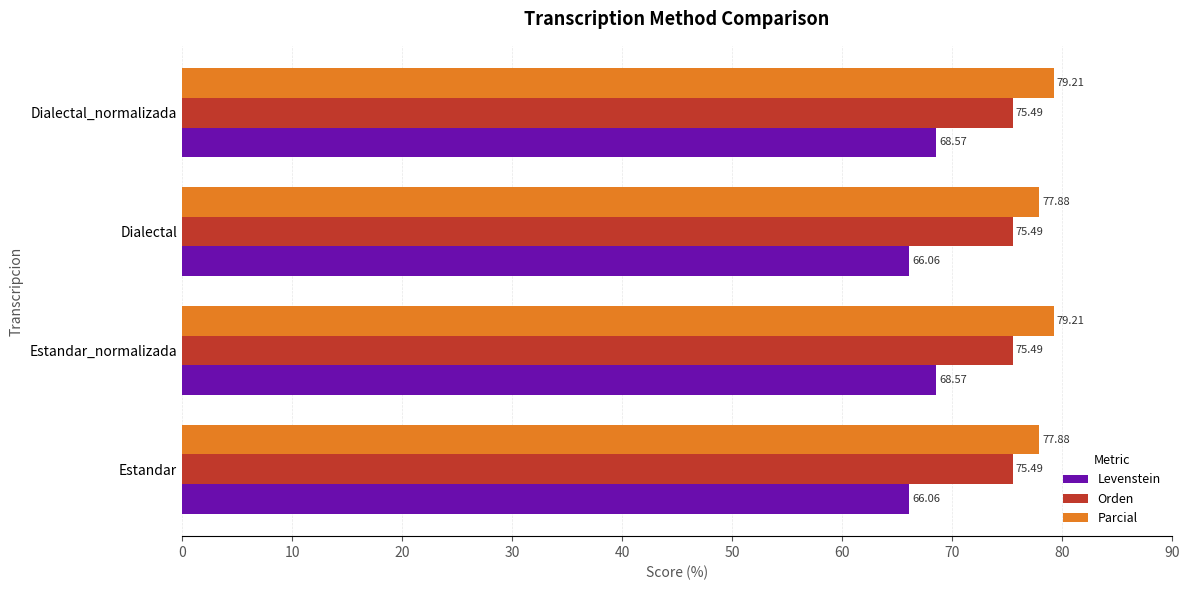

List the series in order of their overall mean, lowest first.

Levenstein, Orden, Parcial